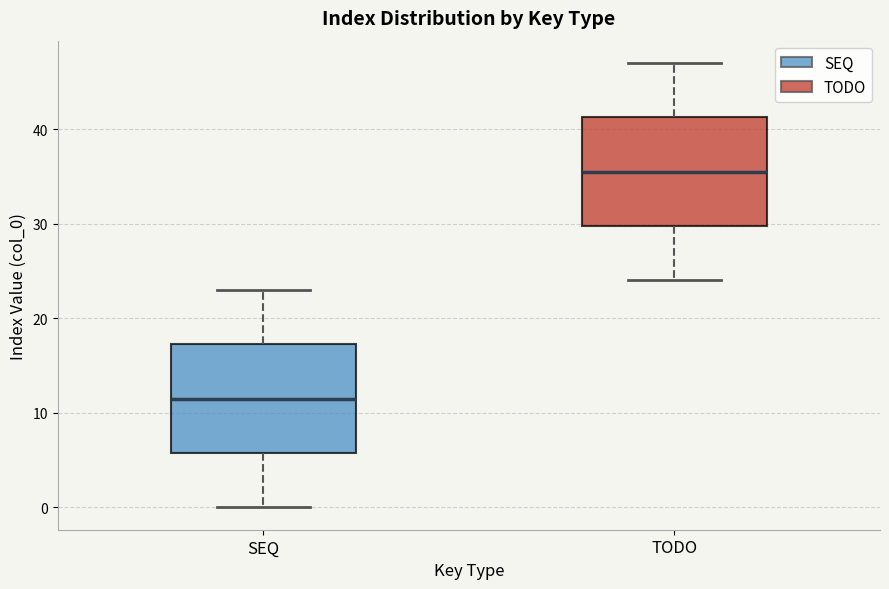

Reading left to right, transcribe this box plot: for each box, give where its median line is, the range the box spans, and where its two whiskers end, as read against the y-axis. The values are not printed on the chart, so give them approximately, as read against the axis.

SEQ: median 12, box 6 to 17, whiskers 0 to 23
TODO: median 36, box 30 to 41, whiskers 24 to 47